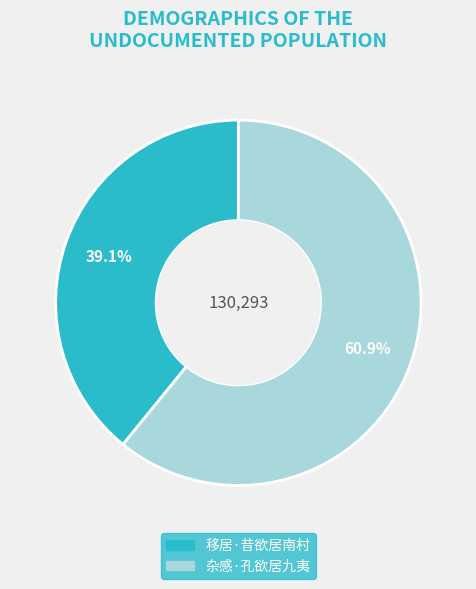

Count the number of slices in the pie.

2